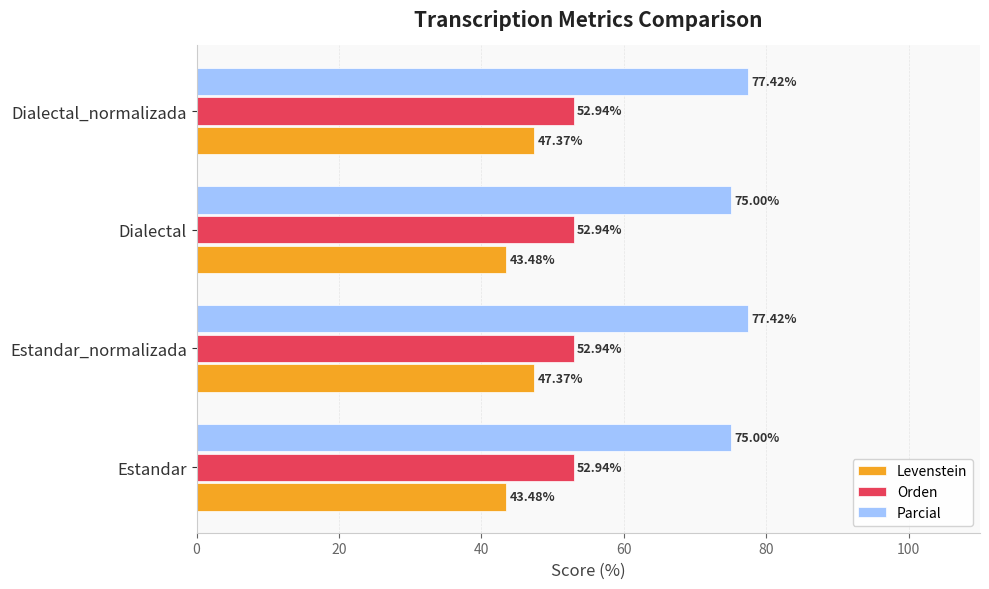

How many series are shown in this chart?

3